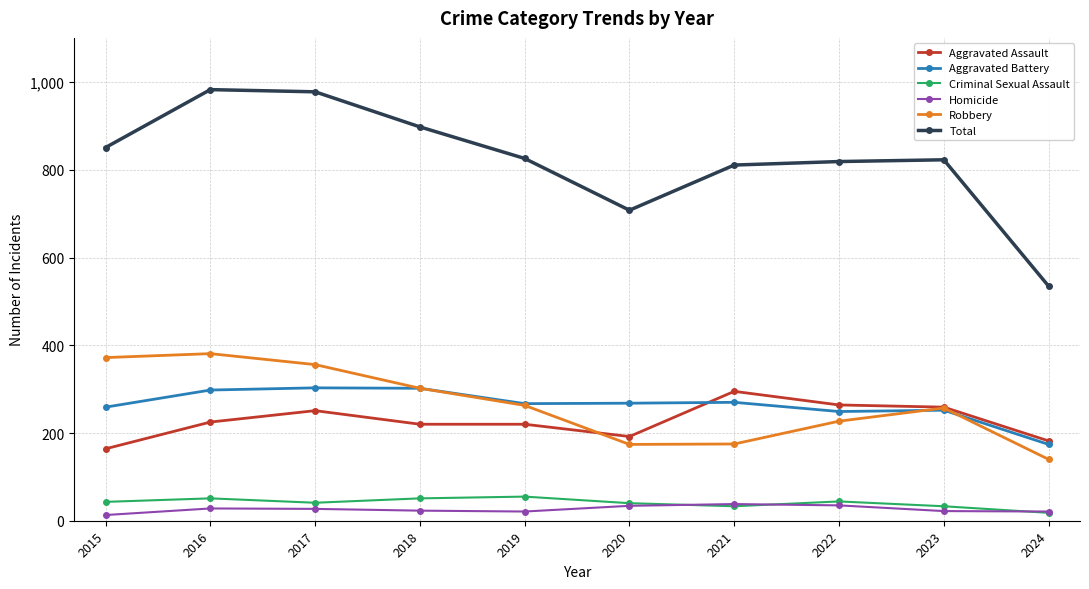

What is the highest value of the Robbery series?

381